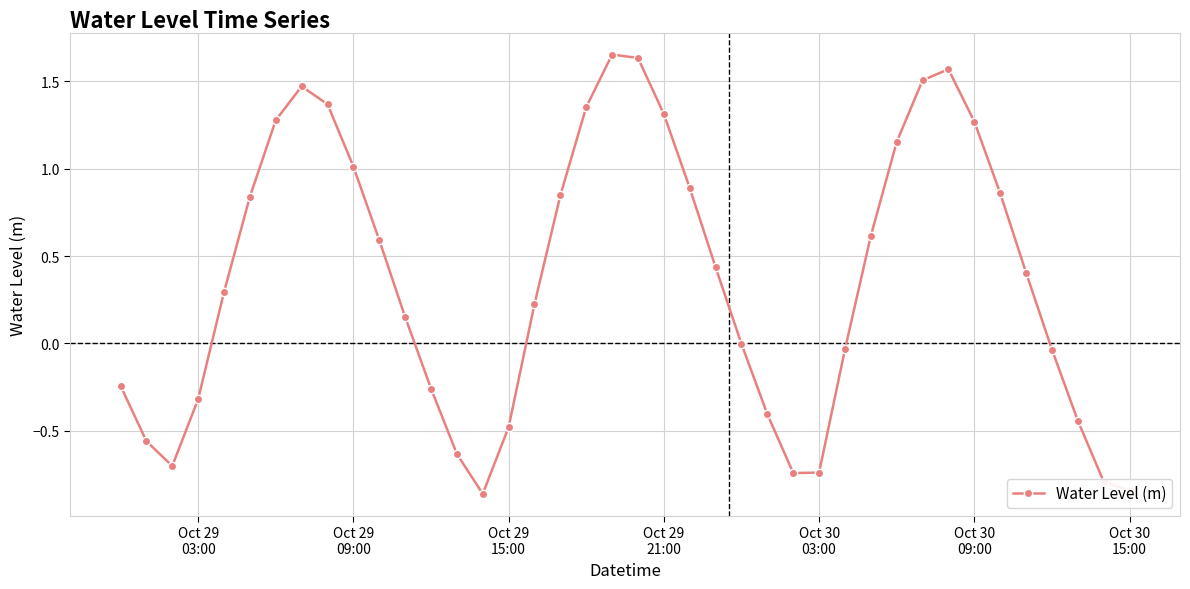

How many points are higher than both their immediate neighbors (excluding endpoints)?

3